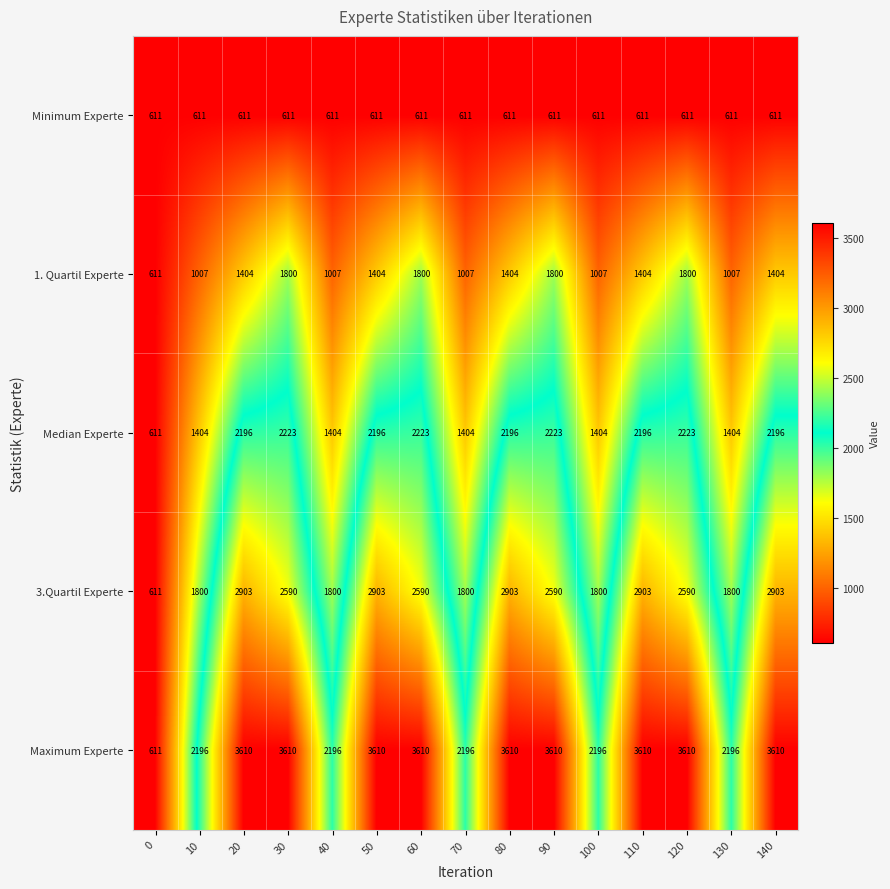

What is the total value across all series at 20?

10724